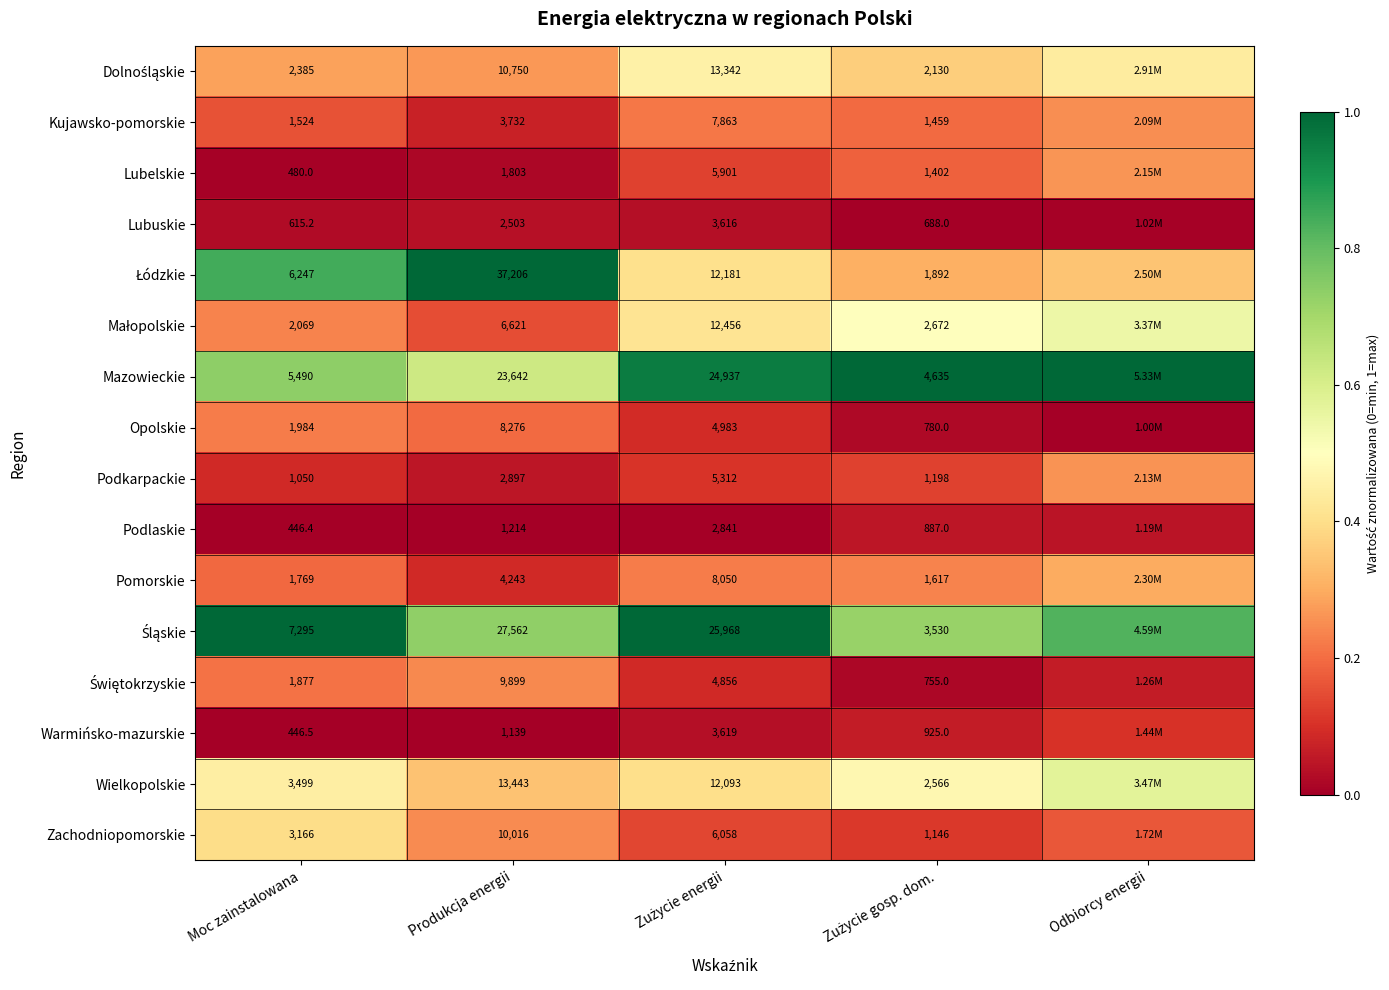

Which has a higher value, Zużycie gosp. dom. or Zużycie energii?

Zużycie energii